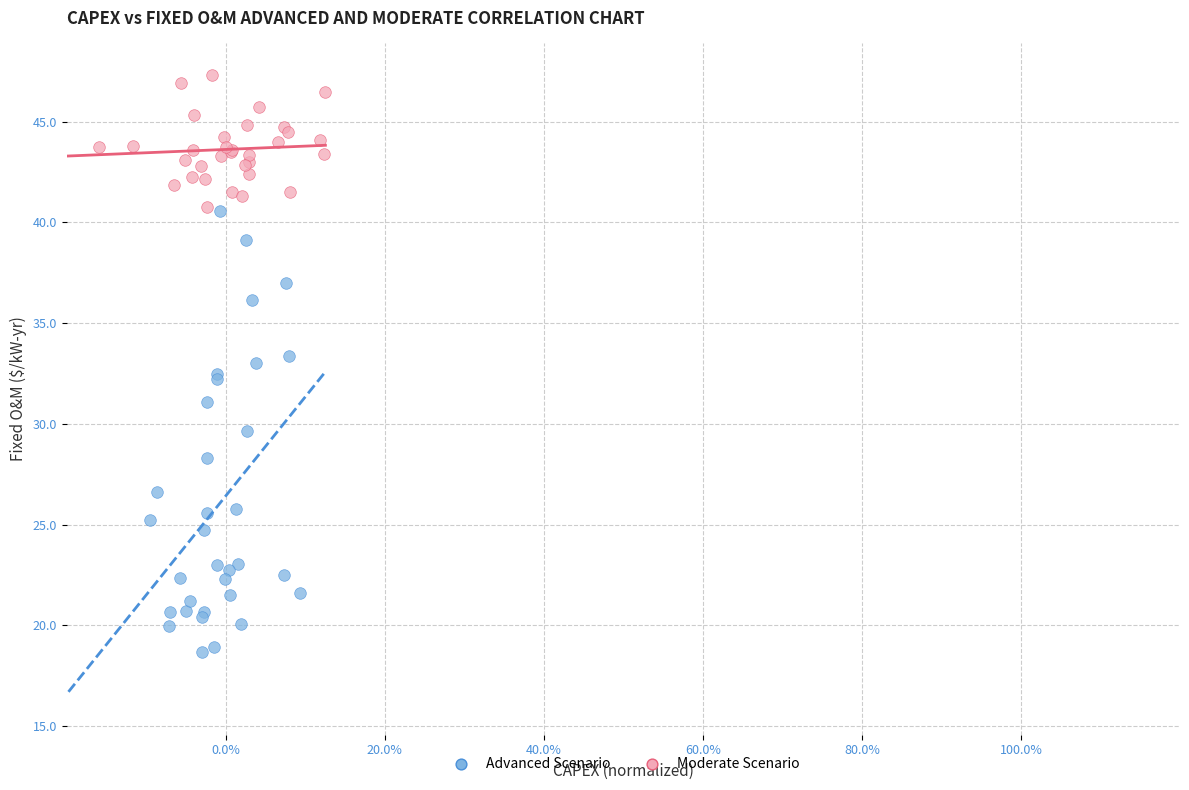

Which series reaches the minimum Y coordinate?

Advanced Scenario